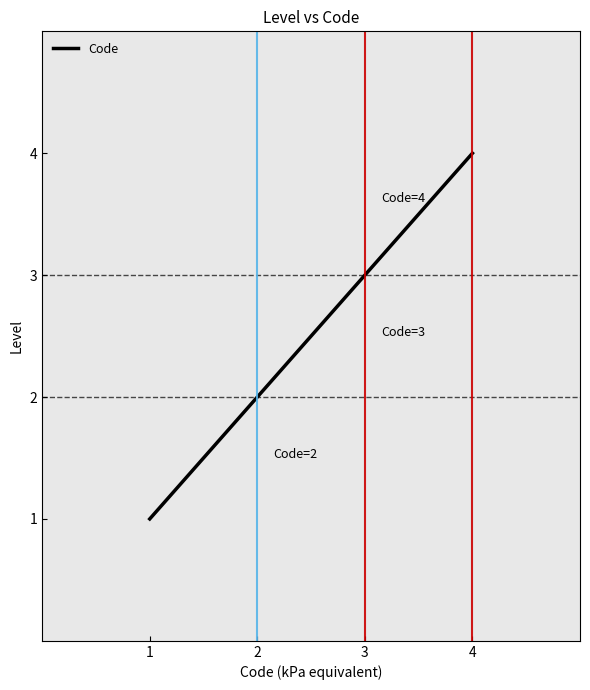

Is it true that the value at 2 is 1?

False